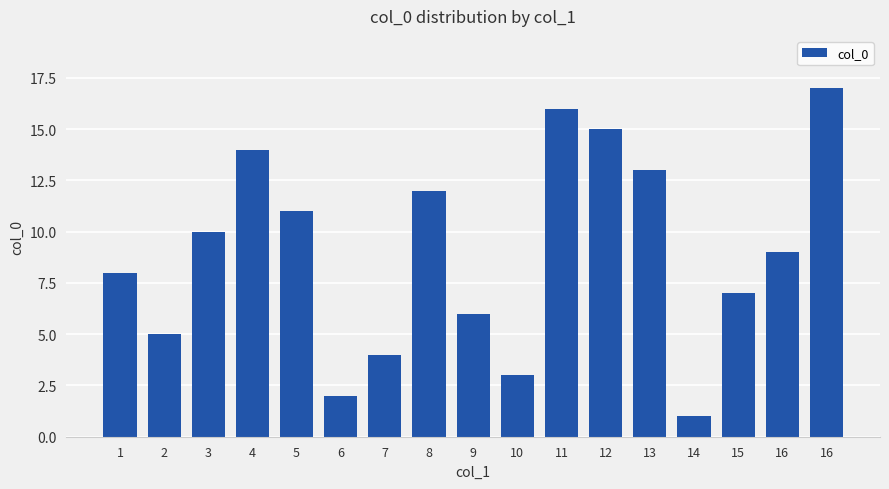

True or false: the data shows 8 at 1.

True